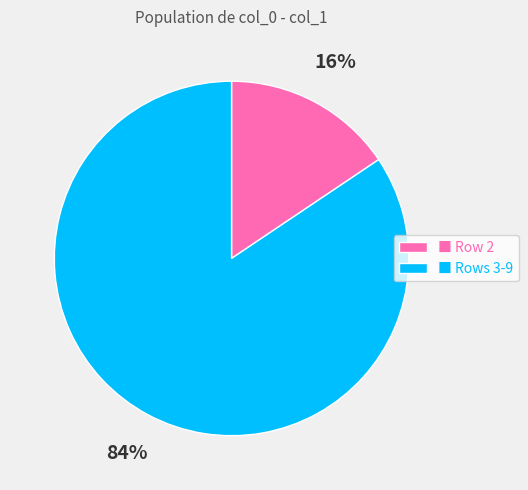

Do ■ Row 2 and ■ Rows 3-9 together represent more than half of the pie?

Yes